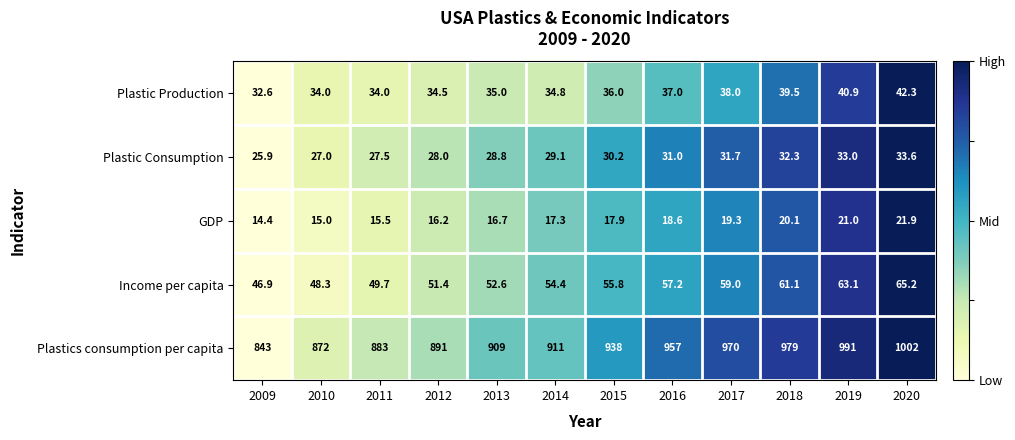

The value of Income per capita at 2012 is 22.3. True or false?

False